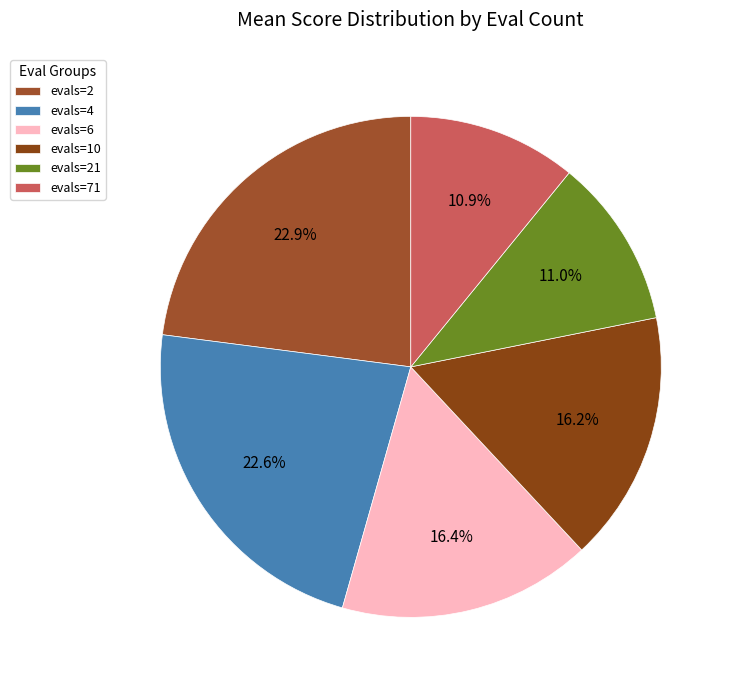

The evals=2 slice represents 10% of the pie. True or false?

False